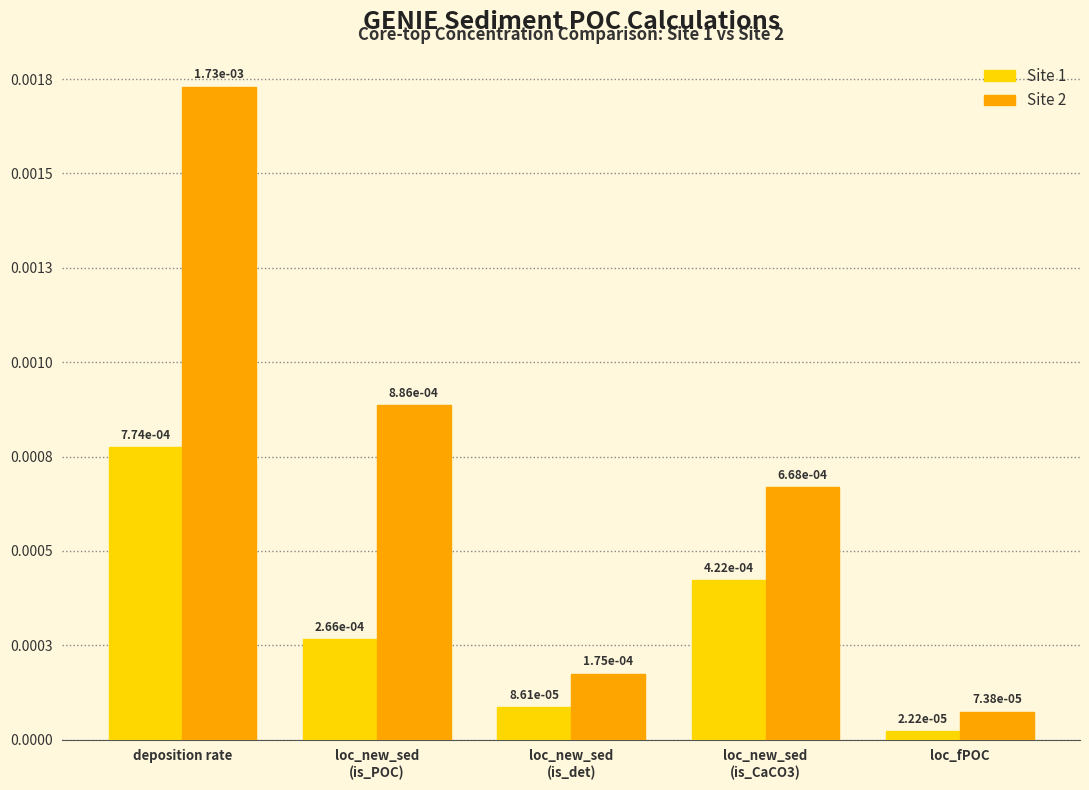

What position from the left is deposition rate?

1